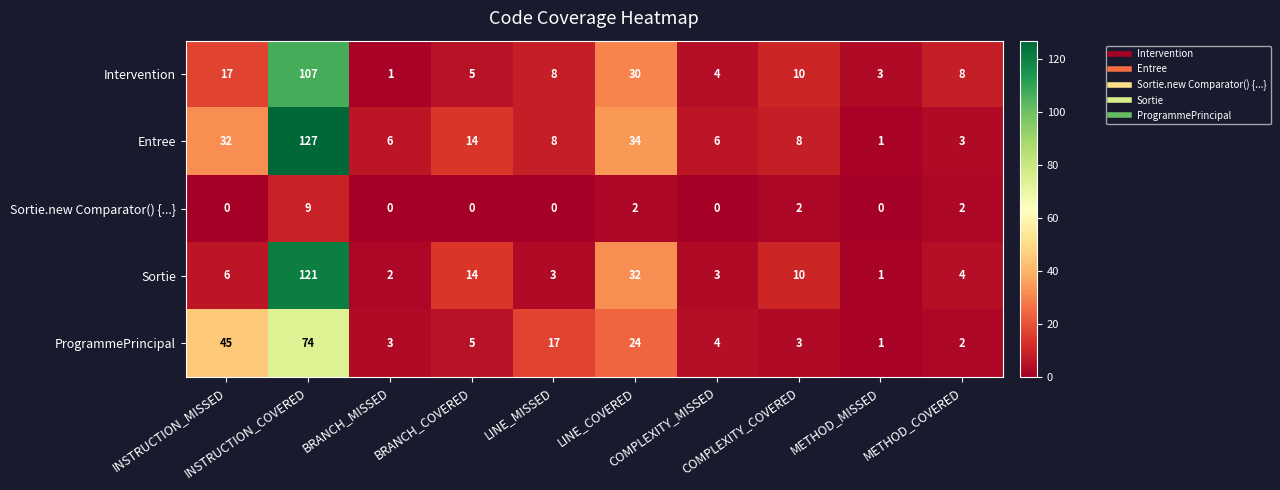

Which series has the largest total across all categories?

Entree